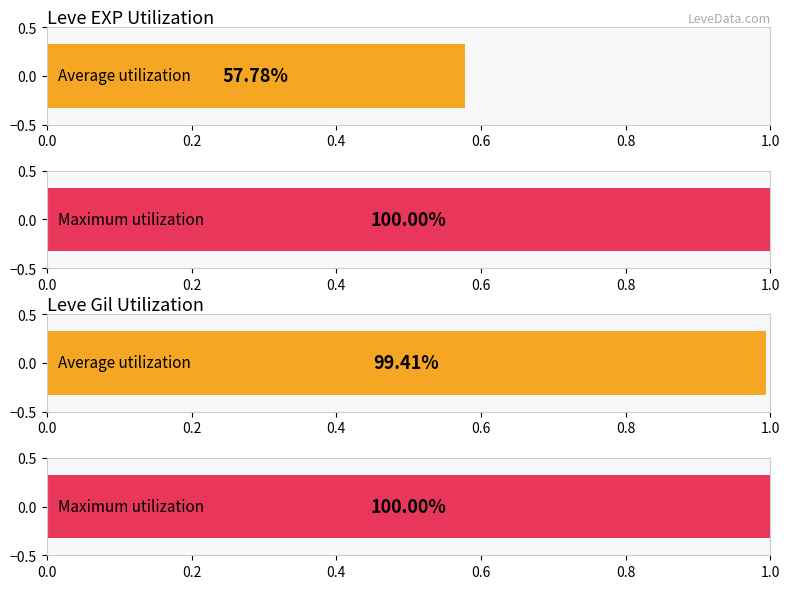

What are all the series names shown in the legend?

Leve EXP, Leve Gil